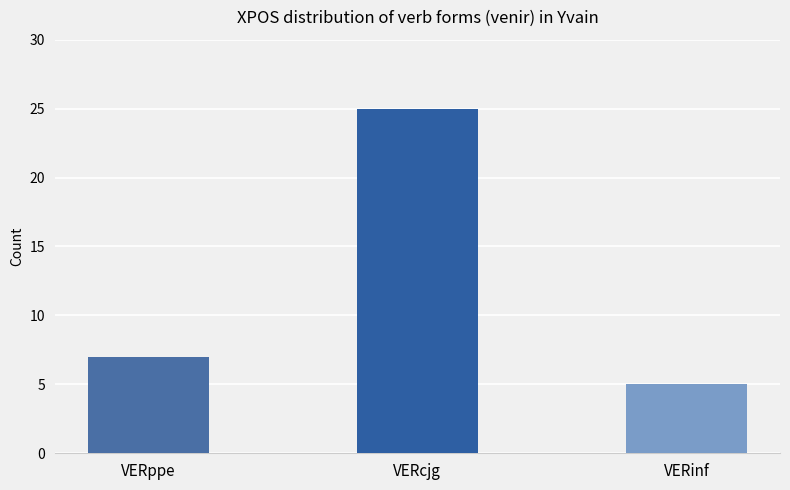

Reading right to left, what are all the values shown in this chart?

VERinf=5	VERcjg=25	VERppe=7